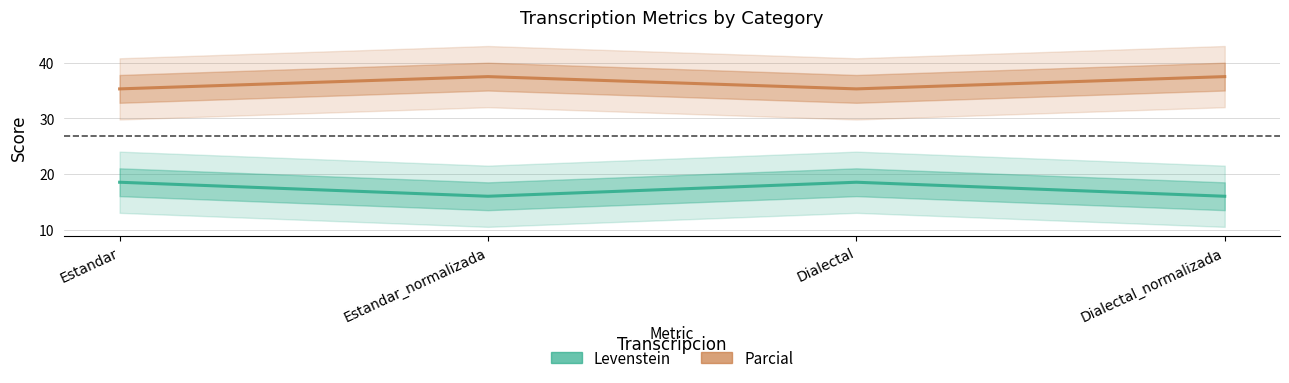

Rank the series at Estandar_normalizada from lowest to highest value.

Levenstein, Parcial